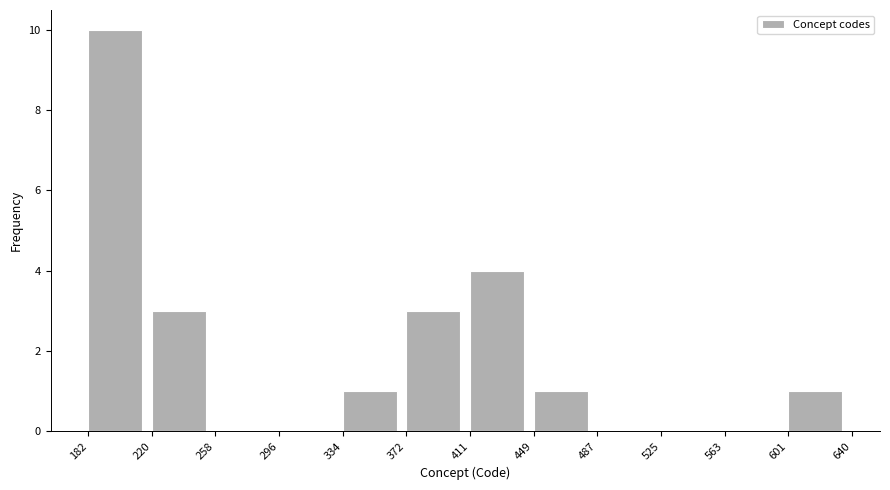

What is the height of the bar covering 220 to 258 on the x-axis? The values are not printed on the chart, so give them approximately, as read against the axis.

3